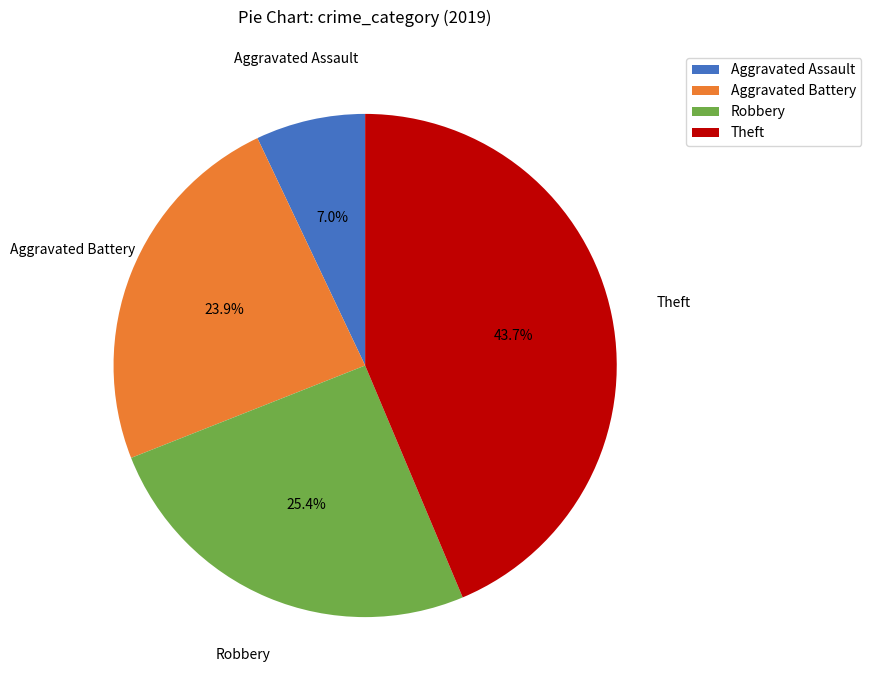

What is the total percentage of Theft and Aggravated Battery?

67.6%